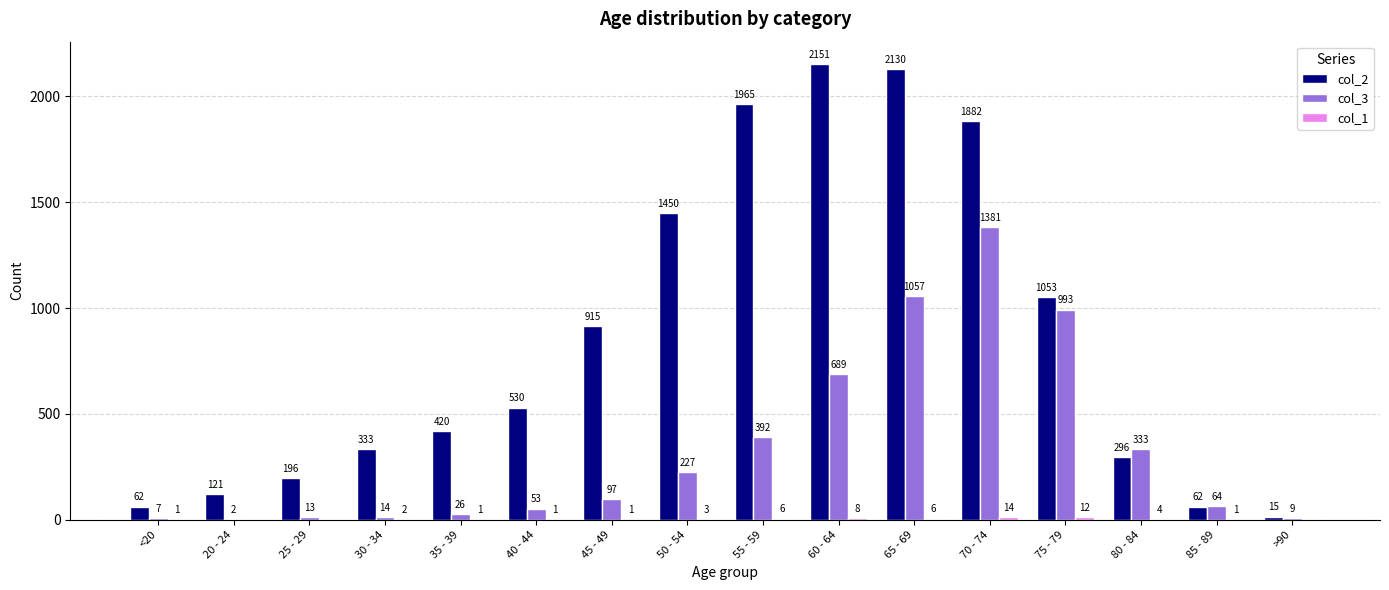

True or false: col_3 has a value of 1894 at 70 - 74.

False